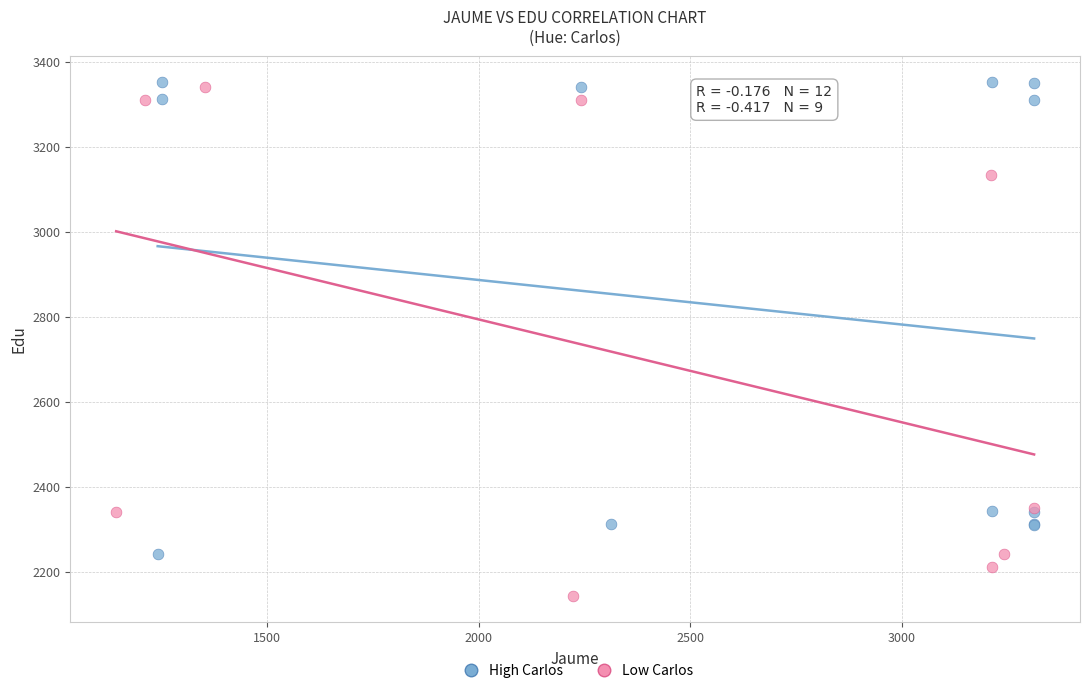

Which series has the largest Y range (max minus min)?

Low Carlos